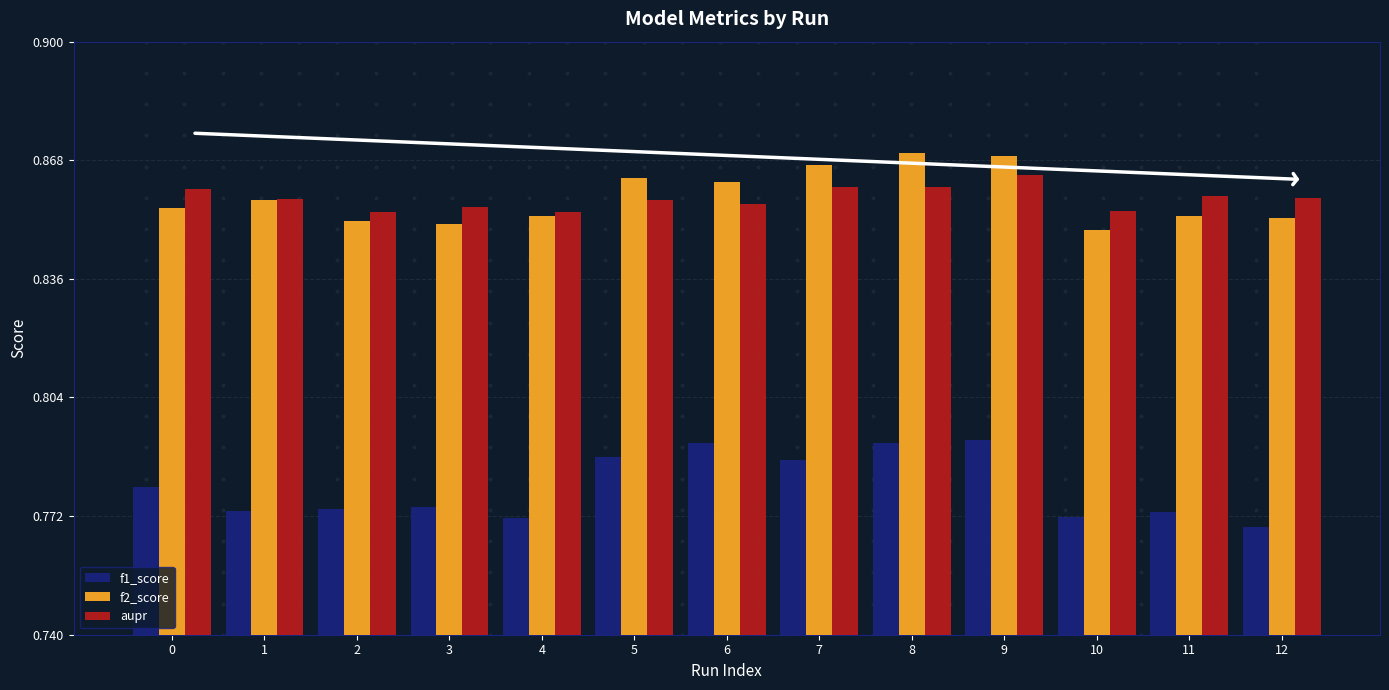

Is the value of f1_score at 0 greater than the value of aupr at 4?

No